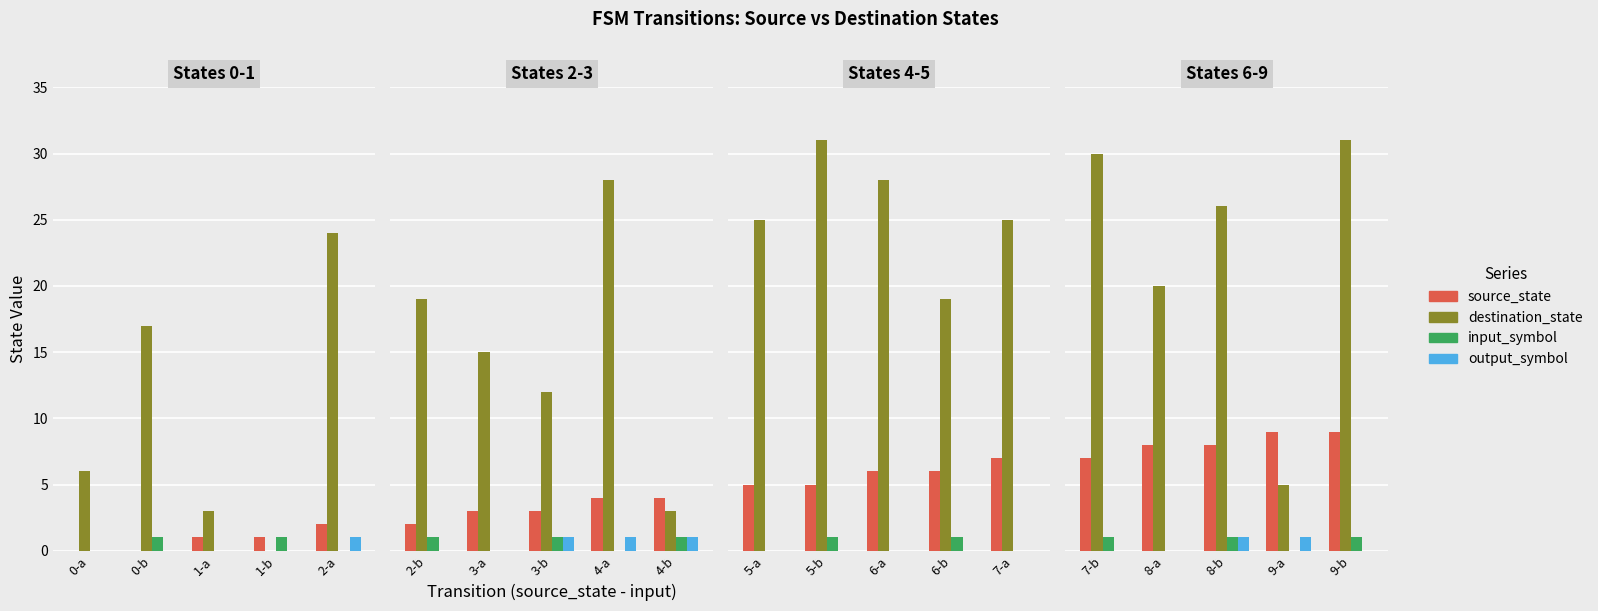

Count the source_state values in the range 8 to 9.

4